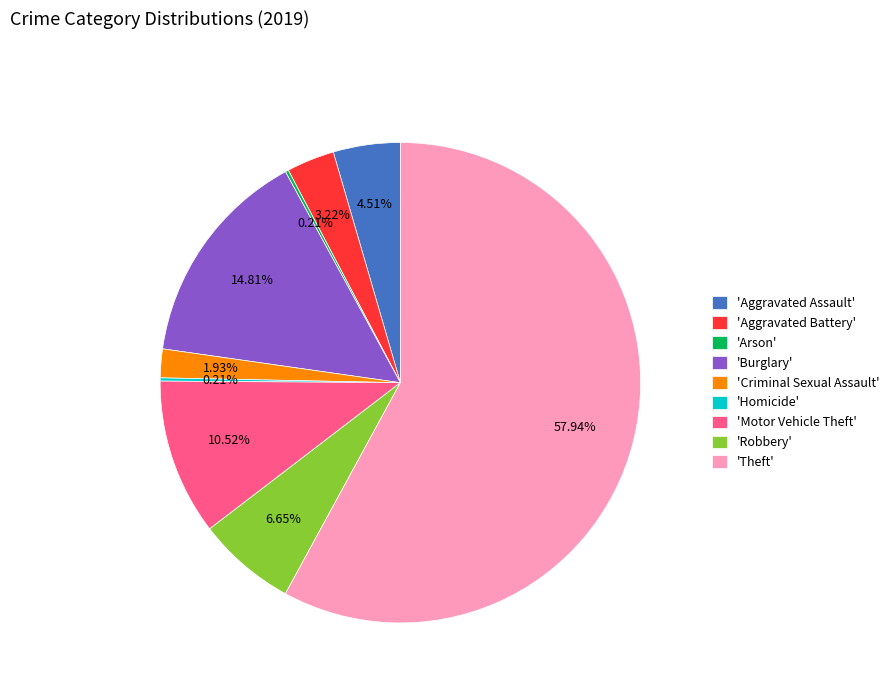

Combined, do 'Aggravated Assault' and 'Motor Vehicle Theft' account for over 50%?

No